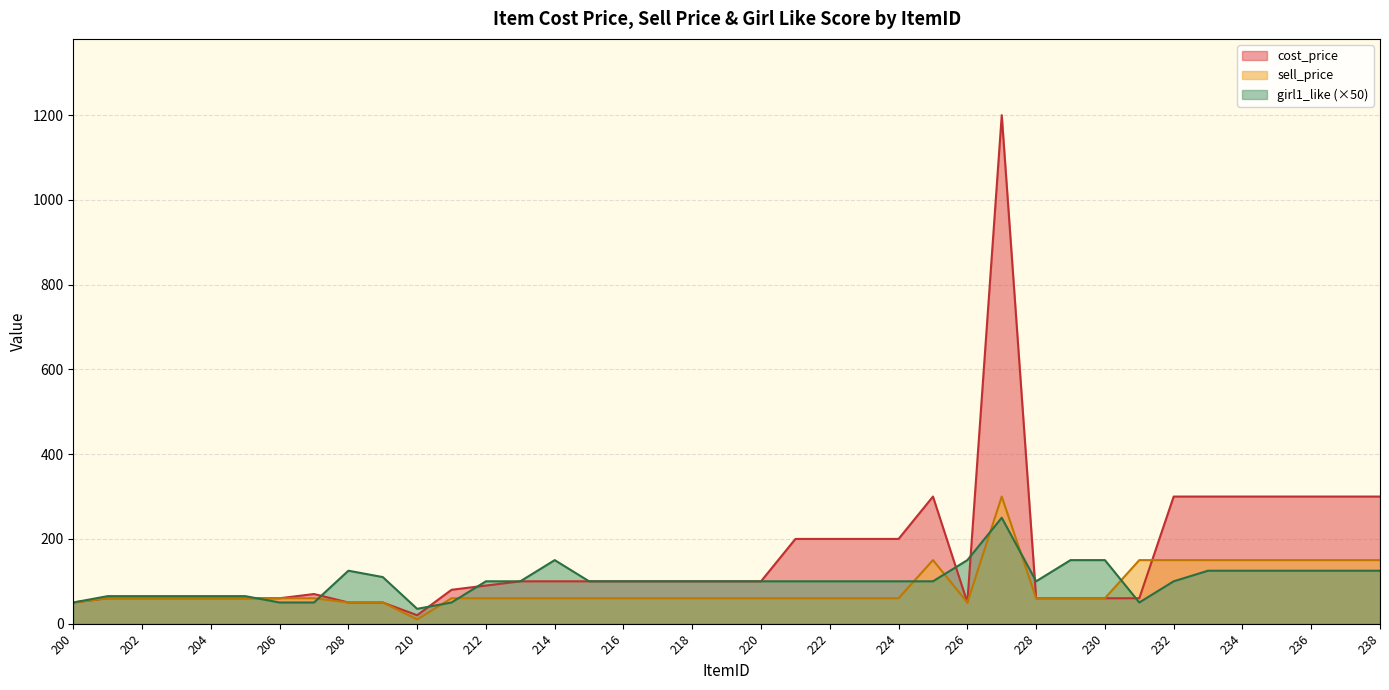

What is the sum of all sell_price values?

3300.0